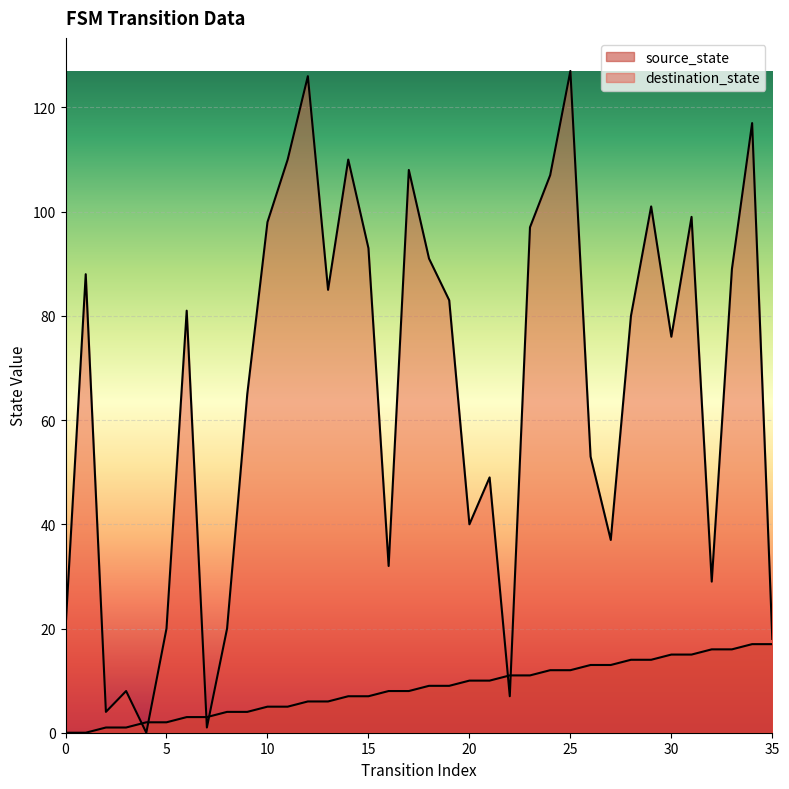

Read the source_state value at 32.

16